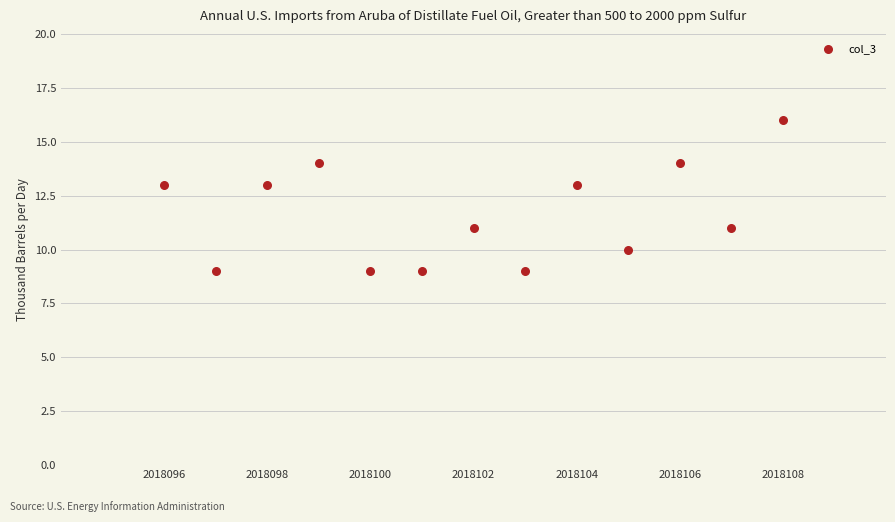

What is the range of Y values (max minus min)?

7